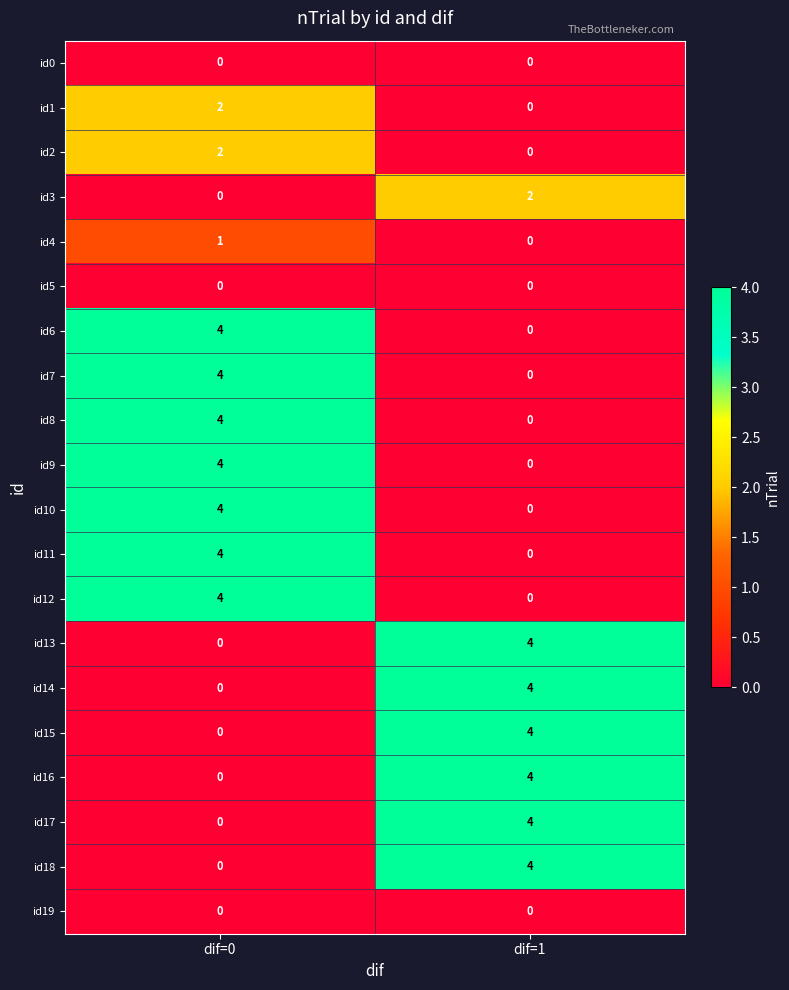

At which category is the sum across all series the highest?

dif=0